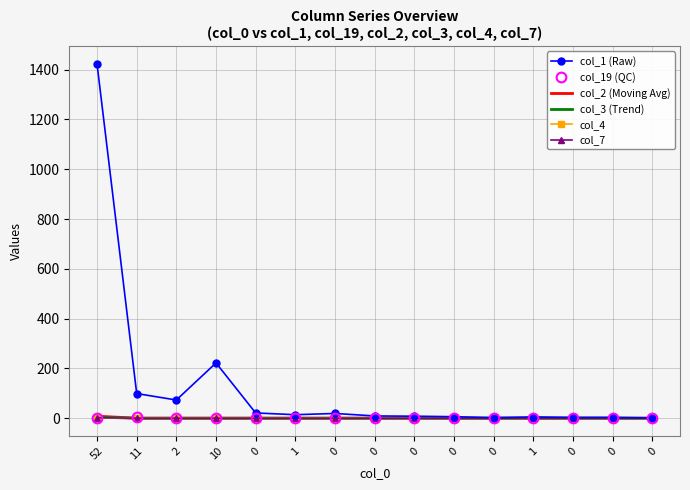

Reading right to left, what are all the values shown in this chart?

col_1 (Raw): 0=1	0=3	0=3	1=5	0=2	0=6	0=8	0=9	0=19	1=14	0=21	10=222	2=73	11=99	52=1423
col_19 (QC): 0=0	0=0	0=0	1=0	0=0	0=0	0=0	0=0	0=0	1=0	0=0	10=0	2=1	11=3	52=2
col_2 (Moving Avg): 0=0	0=0	0=0	1=0	0=0	0=0	0=0	0=0	0=0	1=0	0=0	10=0	2=0	11=0	52=8
col_3 (Trend): 0=0	0=0	0=0	1=0	0=0	0=0	0=0	0=0	0=0	1=0	0=0	10=0	2=0	11=0	52=4
col_4: 0=0	0=0	0=0	1=0	0=0	0=0	0=0	0=0	0=0	1=0	0=0	10=0	2=0	11=0	52=1
col_7: 0=0	0=0	0=0	1=0	0=0	0=0	0=0	0=0	0=0	1=0	0=0	10=0	2=0	11=0	52=2